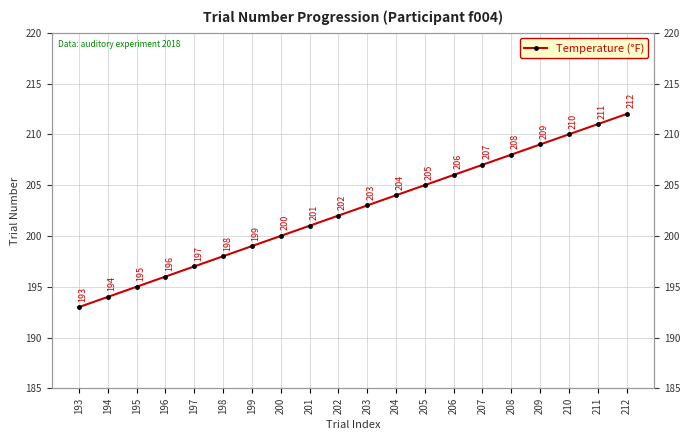

List the labels in order of value, largest first.

212, 211, 210, 209, 208, 207, 206, 205, 204, 203, 202, 201, 200, 199, 198, 197, 196, 195, 194, 193